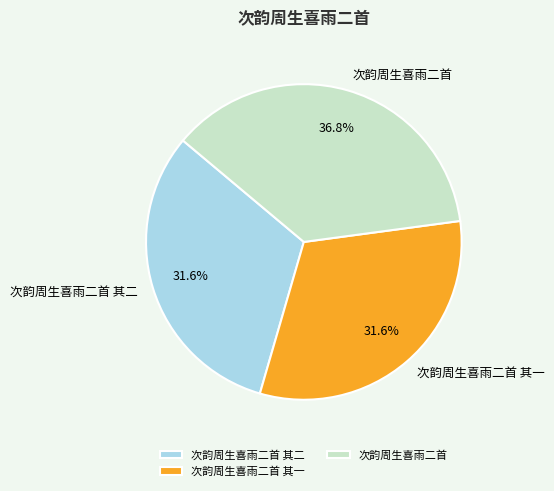

Is the sum of 次韵周生喜雨二首 其二 and 次韵周生喜雨二首 其一 greater than half?

Yes